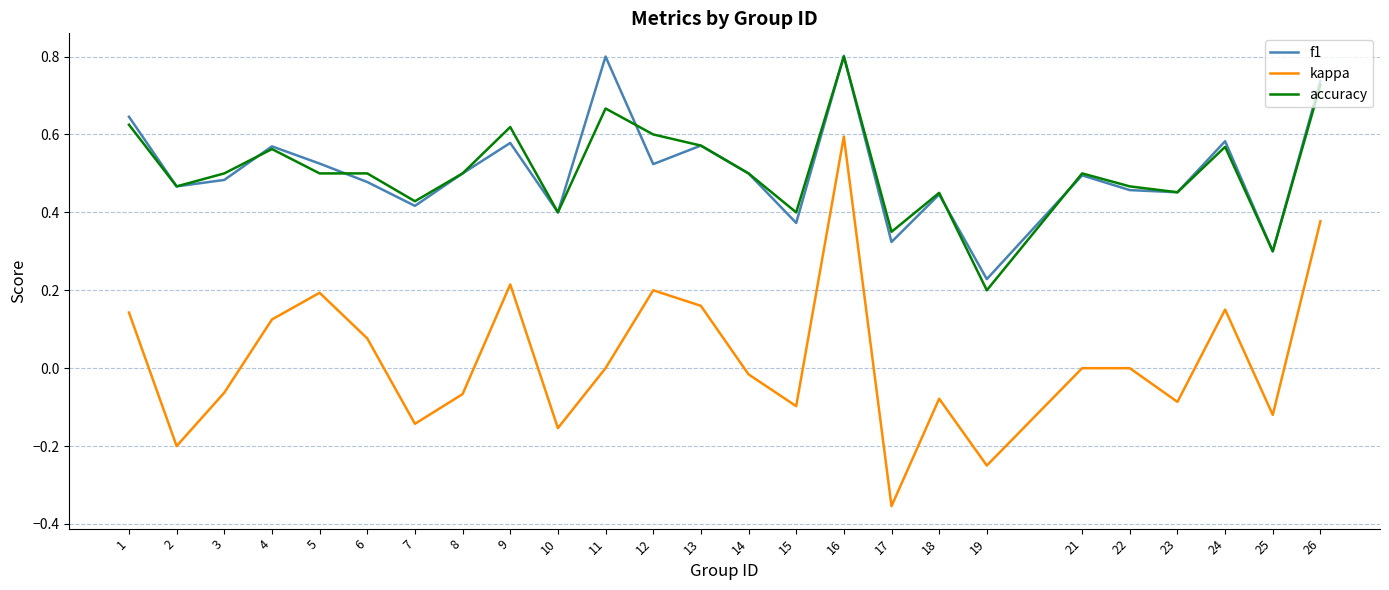

Between 4 and 14, which series saw the biggest shift?

kappa